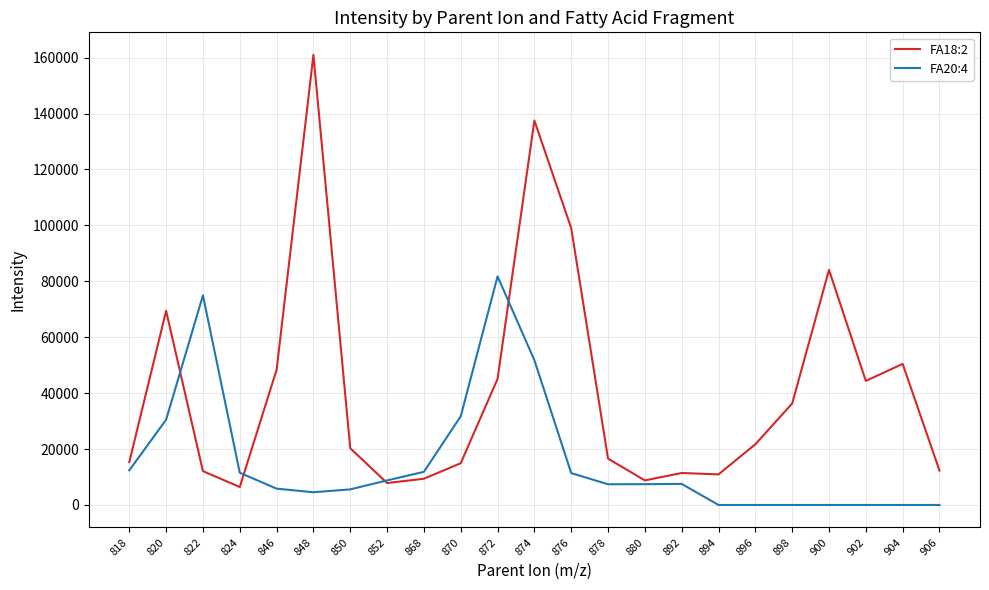

Does the chart display data point markers on the line(s)?

No